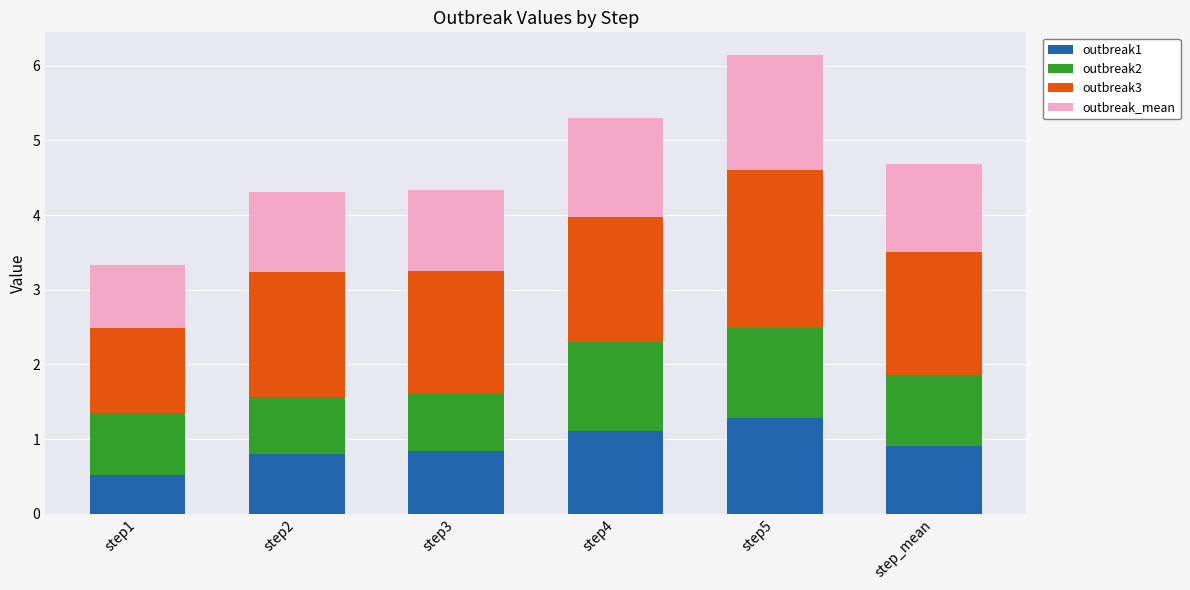

What is the total value across all series at step3?

4.3